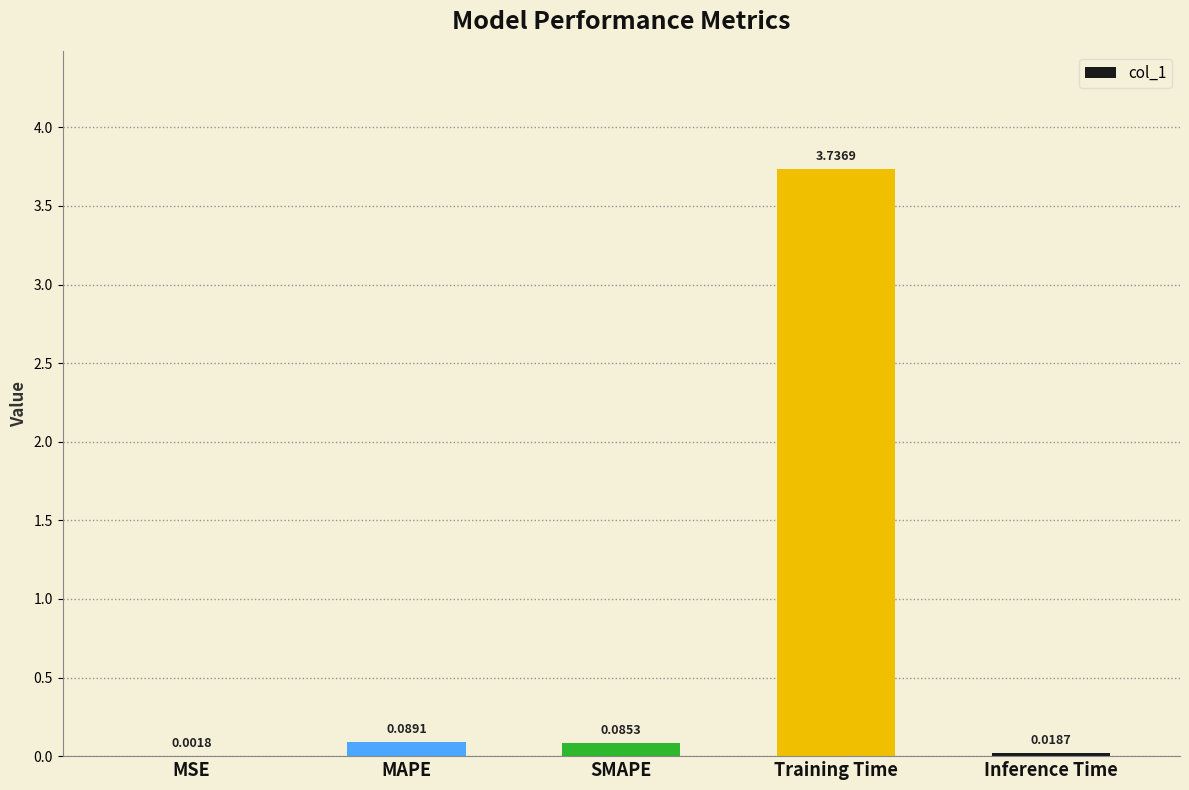

At which category does the chart reach its peak across all series?

Training Time